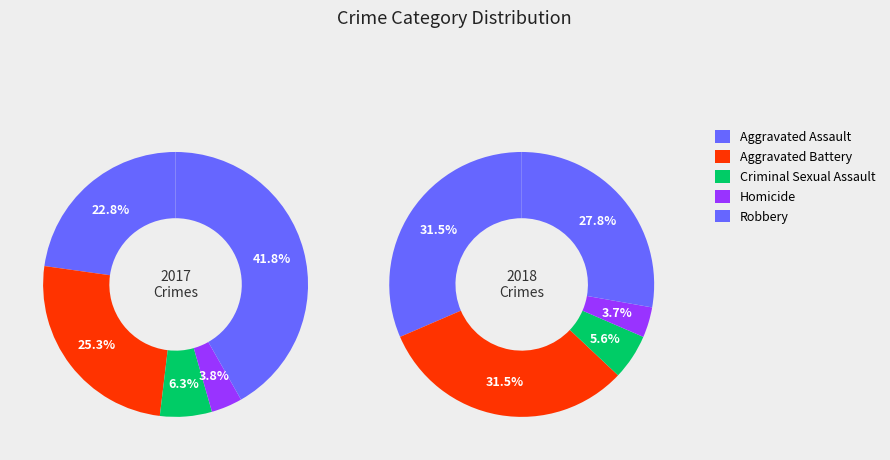

What percentage is NOT represented by Aggravated Assault?

77.2%